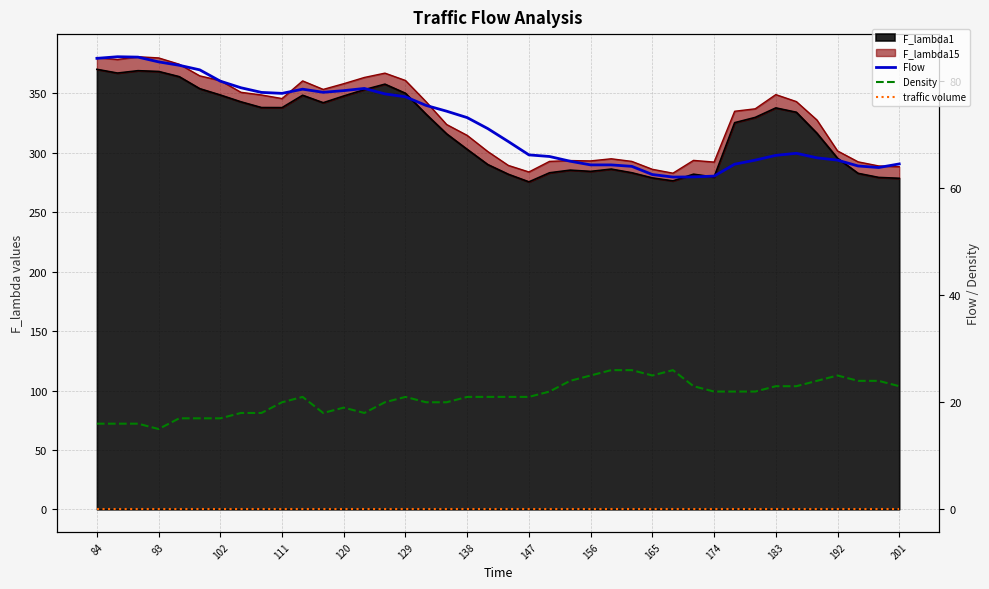

True or false: Flow and traffic volume intersect in this chart.

False